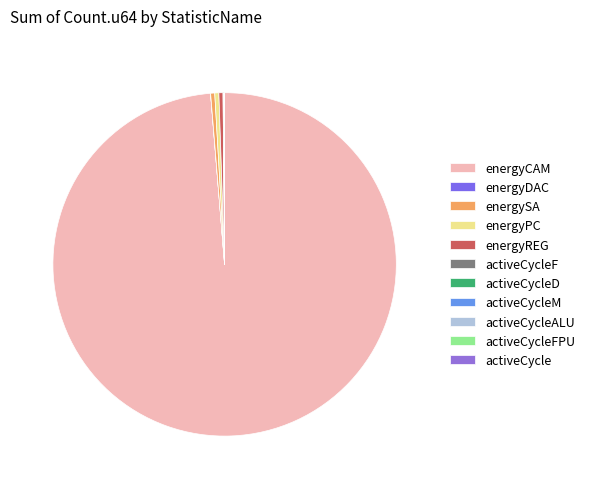

Approximately how many times larger is the value at energyCAM compared to energyREG?

256.0